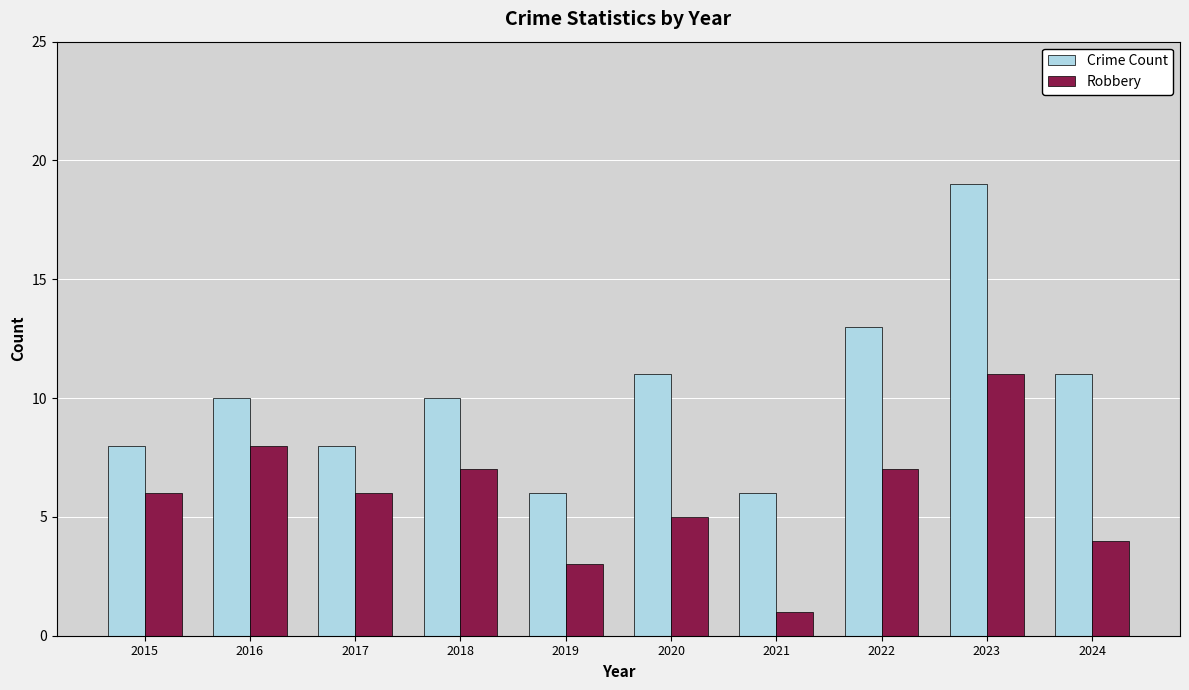

Rank the series at 2017 from lowest to highest value.

Robbery, Crime Count